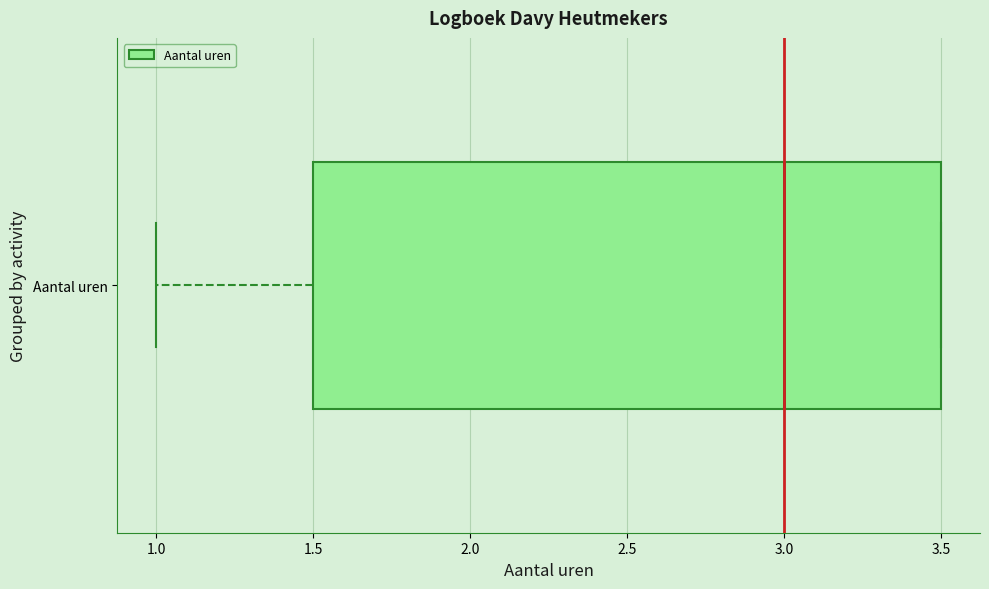

Transcribe this box plot: give where the median line is, the range the box spans, and where the two whiskers end, as read against the x-axis. The values are not printed on the chart, so give them approximately, as read against the axis.

median 3.0, box 1.5 to 3.5, whiskers 1.0 to 3.5